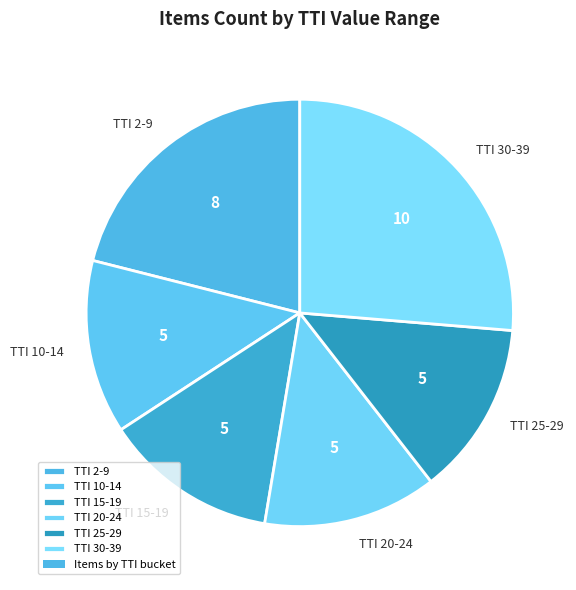

Count the number of slices in the pie.

6